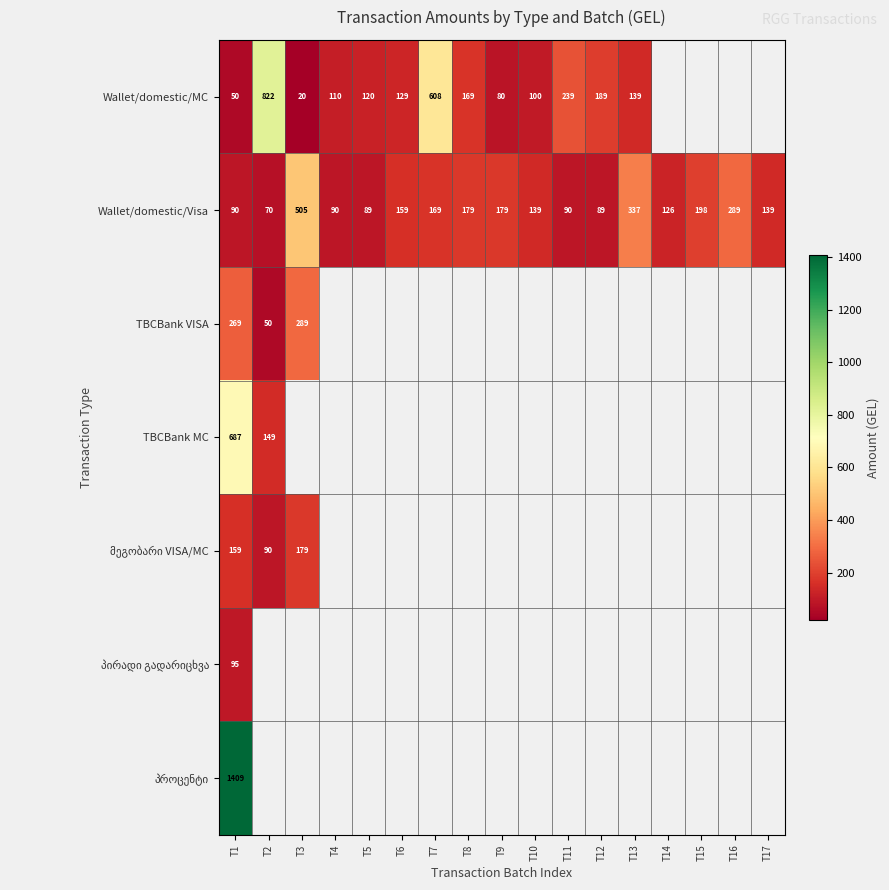

Rank the series by their maximum value, from lowest to highest.

პირადი გადარიცხვა, მეგობარი VISA/MC, TBCBank VISA, Wallet/domestic/Visa, TBCBank MC, Wallet/domestic/MC, პროცენტი